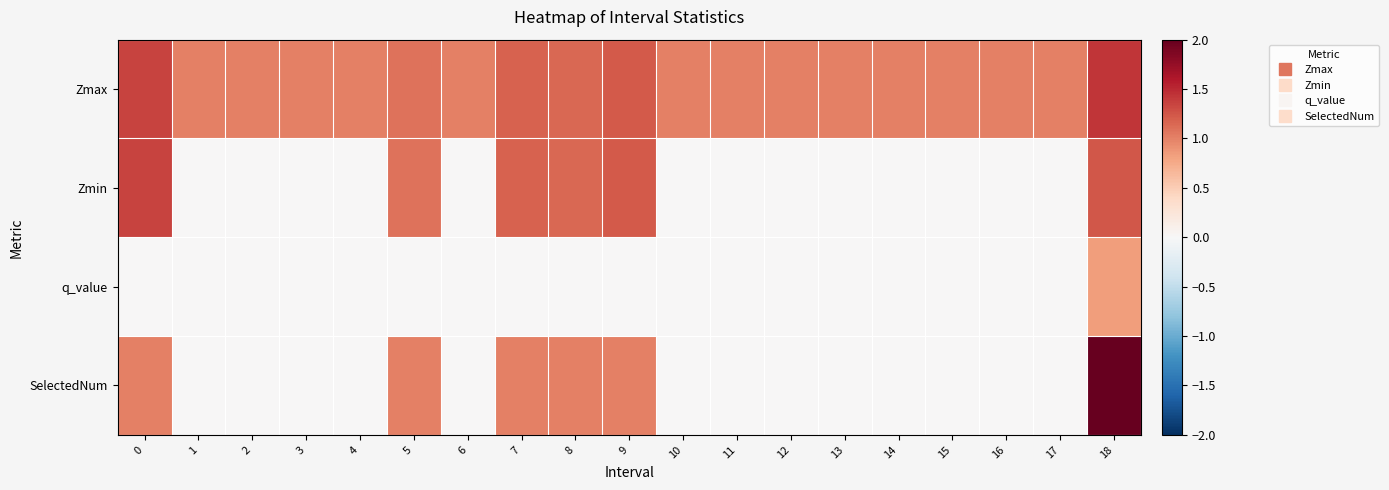

Which series has the widest spread of values?

SelectedNum